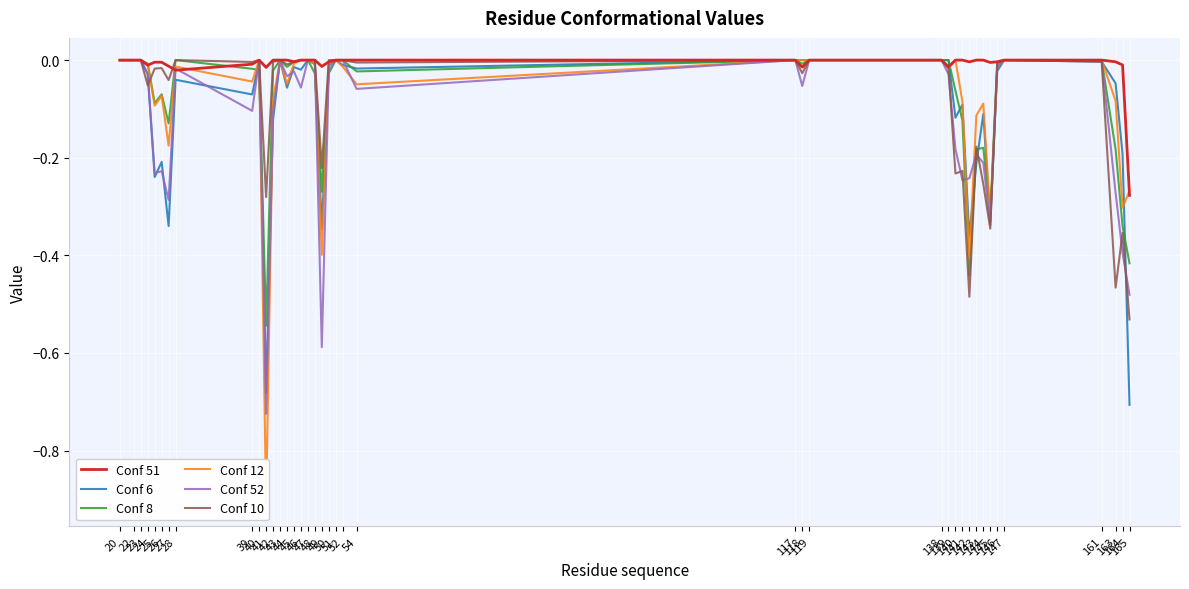

At 165, list the series in order from smallest to largest.

Conf 6, Conf 10, Conf 52, Conf 8, Conf 51, Conf 12